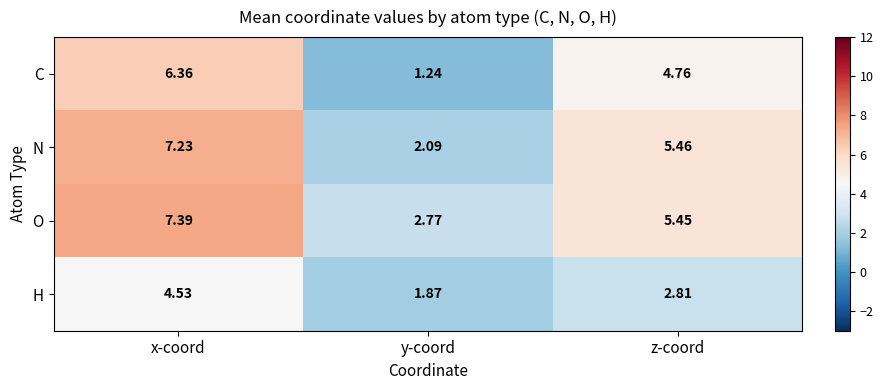

At which category is the sum across all series the highest?

x-coord